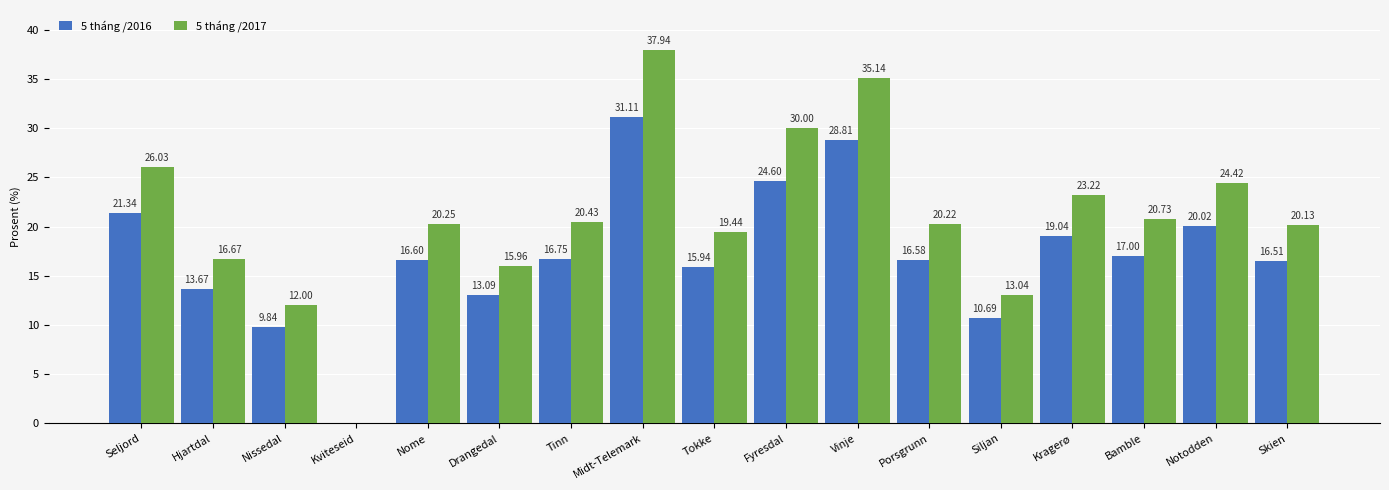

At which label is 5 tháng /2017 closest to 18?

Hjartdal